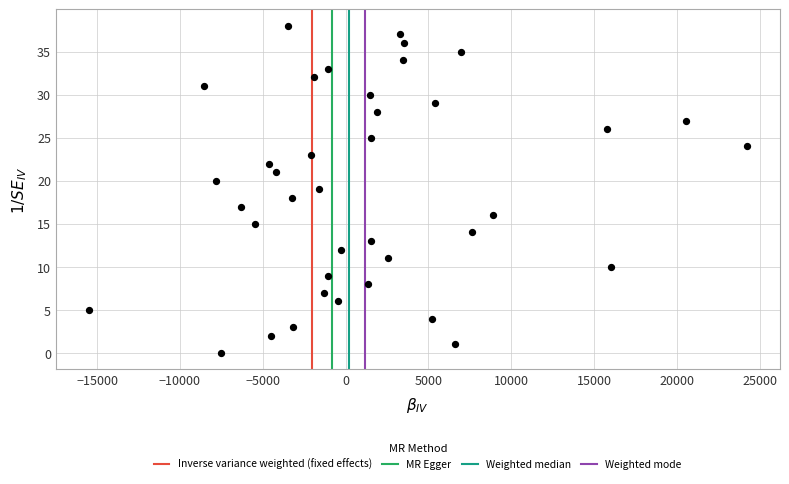

What is the range of Y values (max minus min)?

38